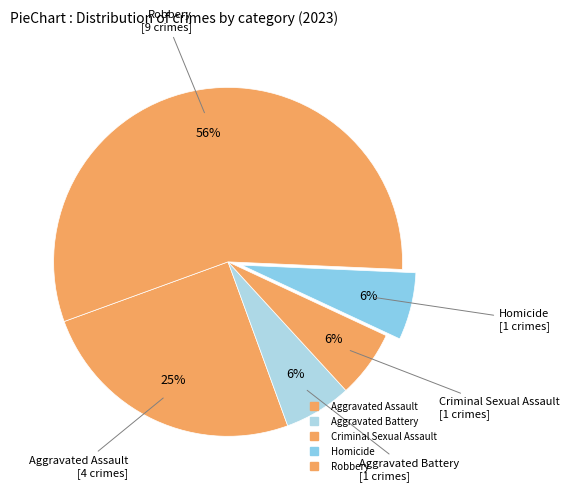

Which category accounts for the majority?

Robbery